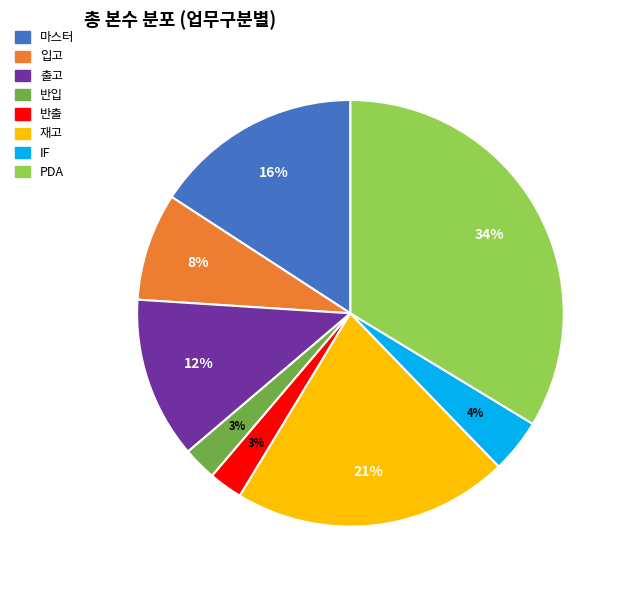

Is it true that PDA is 34% of the pie?

True